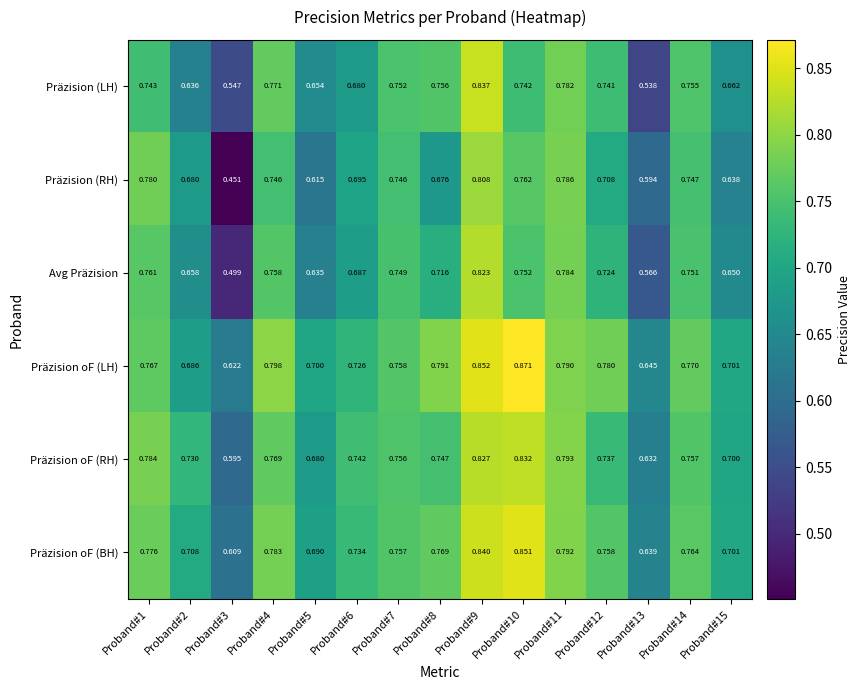

Which series has the largest total across all categories?

Präzision oF (LH)